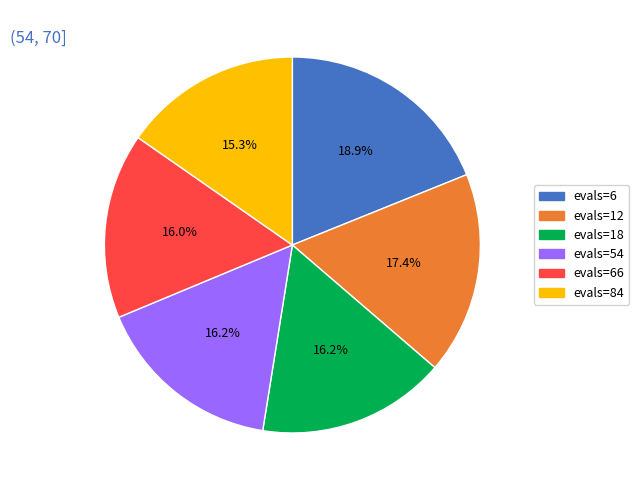

Which has a higher value, evals=12 or evals=84?

evals=12